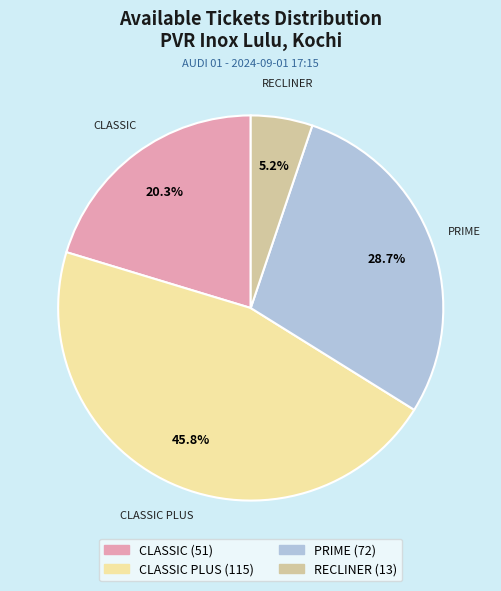

Is there any slice that represents more than half of the pie?

No